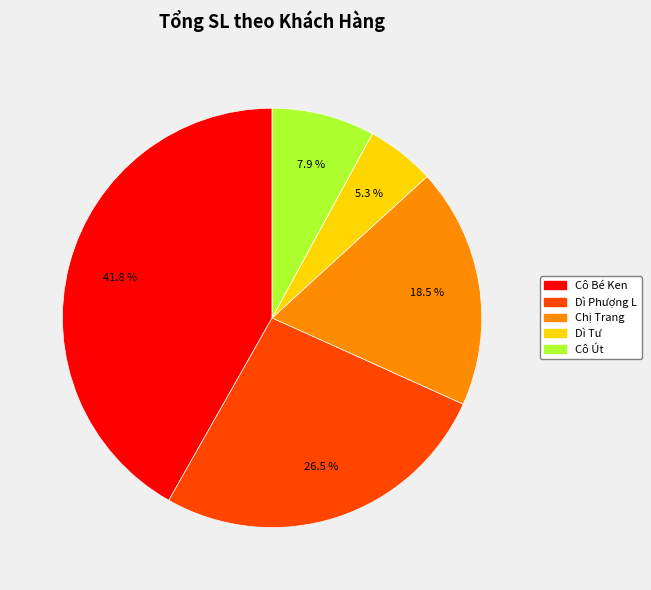

Is there a majority slice in this chart?

No